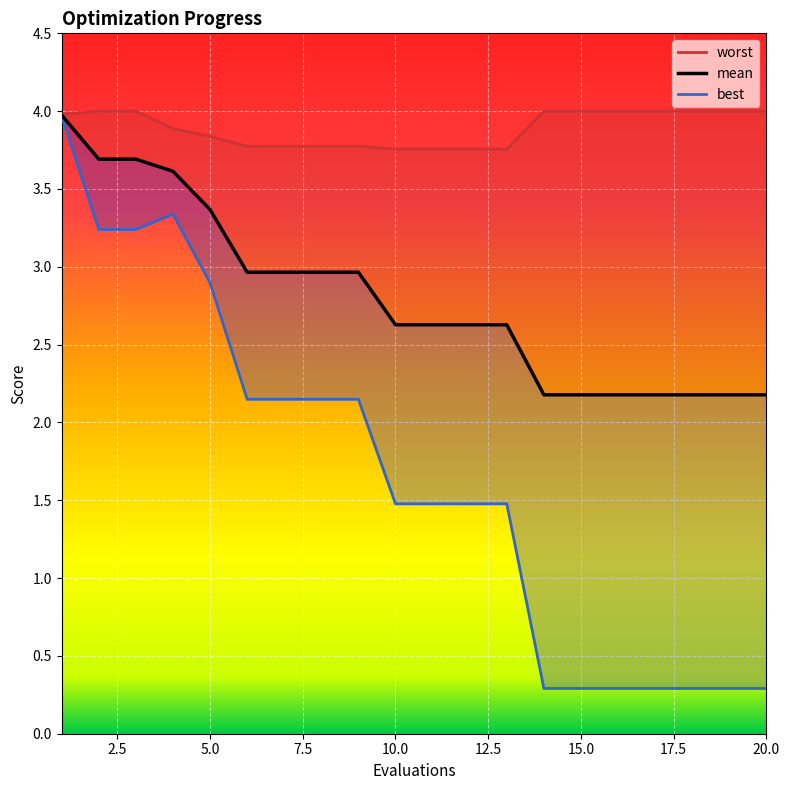

Reading left to right, transcribe all the data shown in this chart.

mean: 1=4.0	2=3.7	3=3.7	4=3.6	5=3.4	6=3.0	7=3.0	8=3.0	9=3.0	10=2.6	11=2.6	12=2.6	13=2.6	14=2.2	15=2.2	16=2.2	17=2.2	18=2.2	19=2.2	20=2.2
best: 1=4.0	2=3.2	3=3.2	4=3.3	5=2.9	6=2.1	7=2.1	8=2.1	9=2.1	10=1.5	11=1.5	12=1.5	13=1.5	14=0.3	15=0.3	16=0.3	17=0.3	18=0.3	19=0.3	20=0.3
worst: 1=4.0	2=4.0	3=4.0	4=3.9	5=3.8	6=3.8	7=3.8	8=3.8	9=3.8	10=3.8	11=3.8	12=3.8	13=3.8	14=4.0	15=4.0	16=4.0	17=4.0	18=4.0	19=4.0	20=4.0